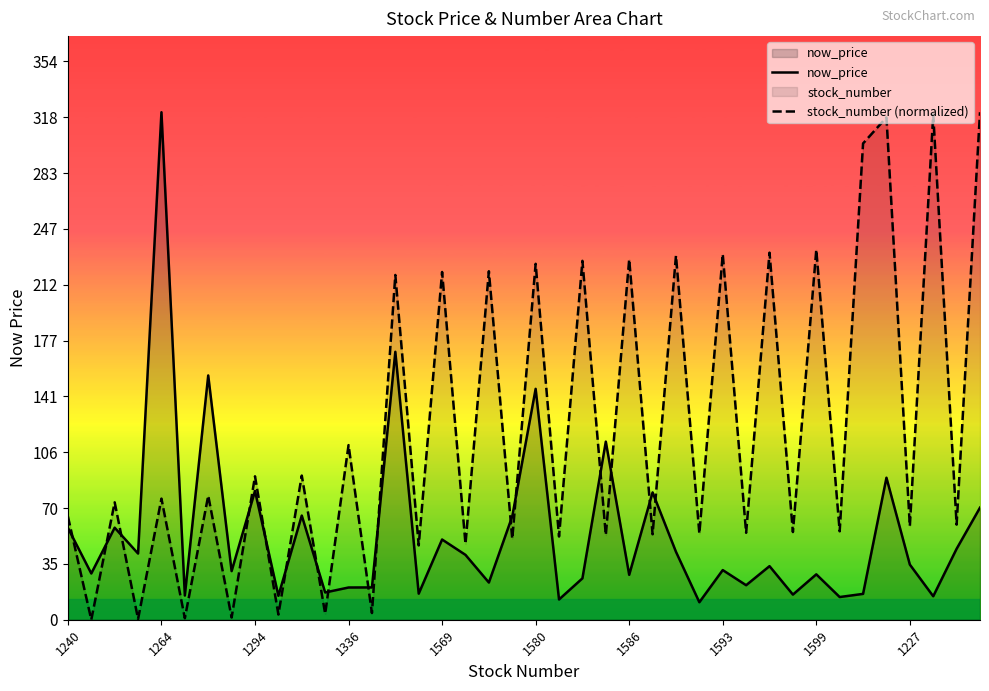

Reading left to right, list all the values displayed in this chart.

now_price: 58.3	29.4	58.4	42.0	322.0	15.3	155.0	30.9	81.7	15.2	66.1	17.3	20.4	20.5	170.0	16.6	50.9	41.1	23.6	65.6	146.5	12.8	26.2	113.0	28.5	80.8	43.1	11.1	31.5	21.9	34.0	15.9	28.8	14.4	16.4	90.1	35.0	14.9	45.0	71.1
stock_number (normalized): 65.5	0.0	74.5	0.5	76.8	0.9	78.7	1.4	91.0	3.3	91.5	3.8	110.8	4.2	218.8	47.1	220.6	48.1	221.1	51.4	225.8	52.8	227.7	53.7	228.7	54.2	231.0	54.7	232.0	55.2	232.9	55.6	234.8	56.1	302.2	318.7	59.4	320.6	60.3	322.0